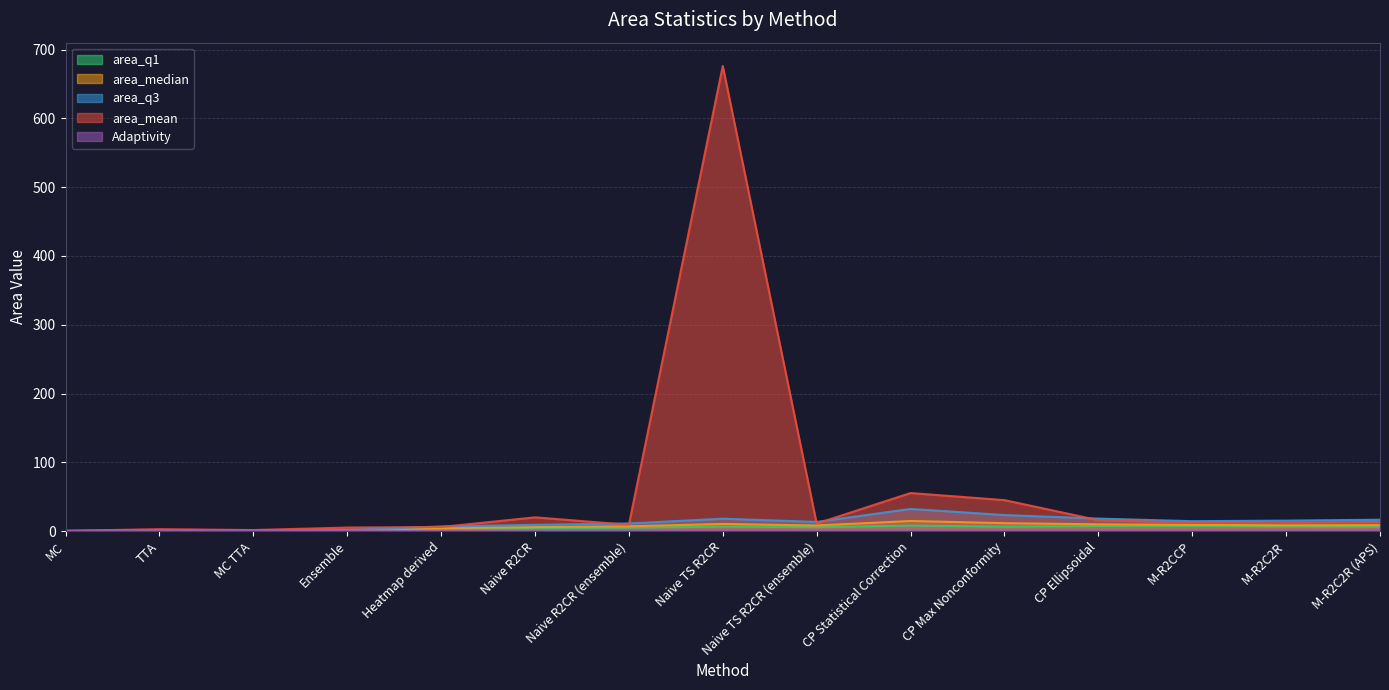

Reading left to right, what are all the values shown in this chart?

area_mean: 0.3	2.7	1.5	5.1	5.9	19.9	9.1	676.4	10.9	55.3	45.0	15.8	12.1	12.2	13.2
area_median: 0.1	0.6	0.6	0.8	4.3	5.7	6.9	10.3	8.1	14.6	11.5	9.8	9.0	8.3	8.6
area_q1: 0.0	0.4	0.4	0.5	3.2	3.9	4.8	6.5	5.6	7.9	6.4	7.2	7.2	6.6	6.3
area_q3: 0.2	1.0	1.1	1.6	6.6	9.0	11.0	17.9	13.3	32.2	23.3	18.1	14.3	15.2	16.5
Adaptivity: 0.3	0.4	0.4	0.4	0.4	0.4	0.4	0.4	0.4	0.4	0.4	0.3	0.3	0.3	0.4